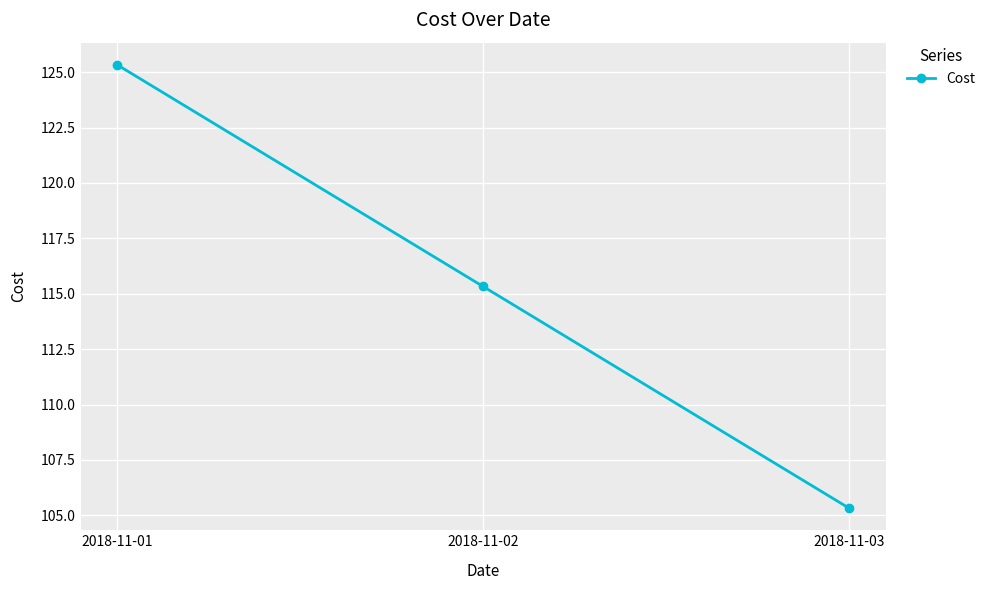

Reading right to left, what are all the values shown in this chart?

105.3	115.3	125.3